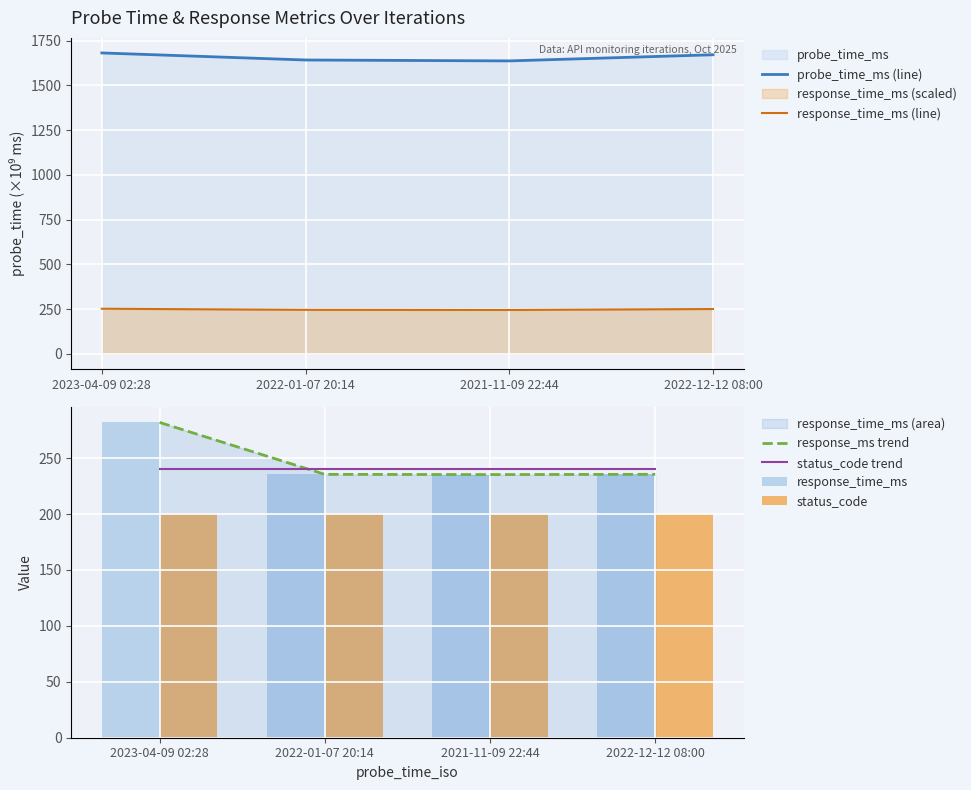

Between 2022-01-07 20:14 and 2022-12-12 08:00, which series saw the biggest shift?

probe_time_ms (line)